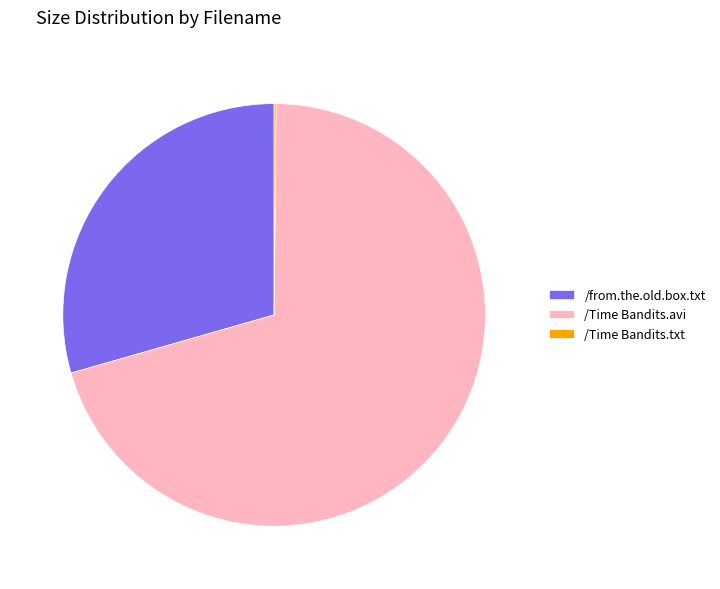

Approximately how many times larger is the value at /Time Bandits.avi compared to /from.the.old.box.txt?

2.4